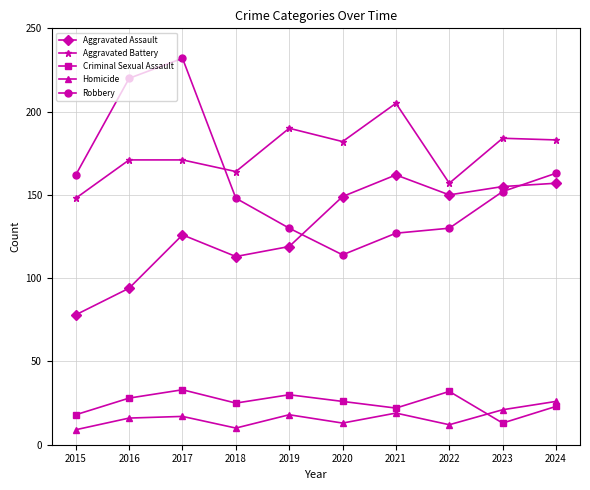

Which series has the largest total across all categories?

Aggravated Battery